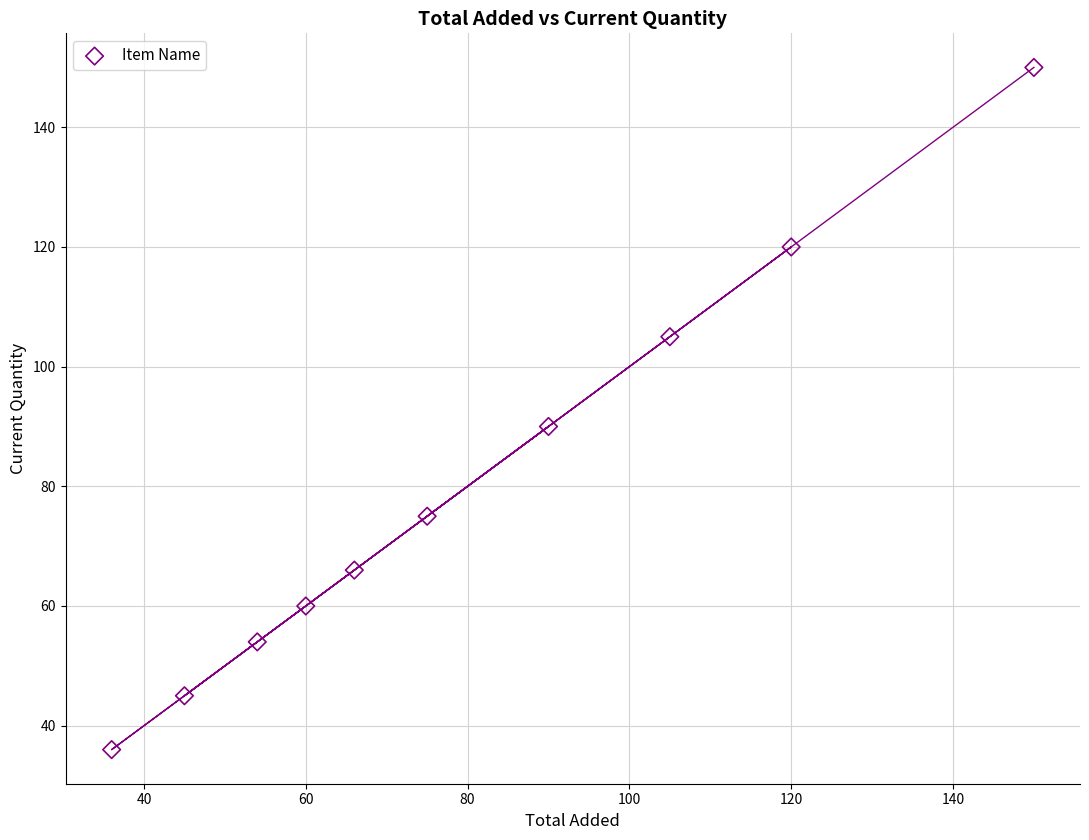

What is the range of Y values (max minus min)?

114